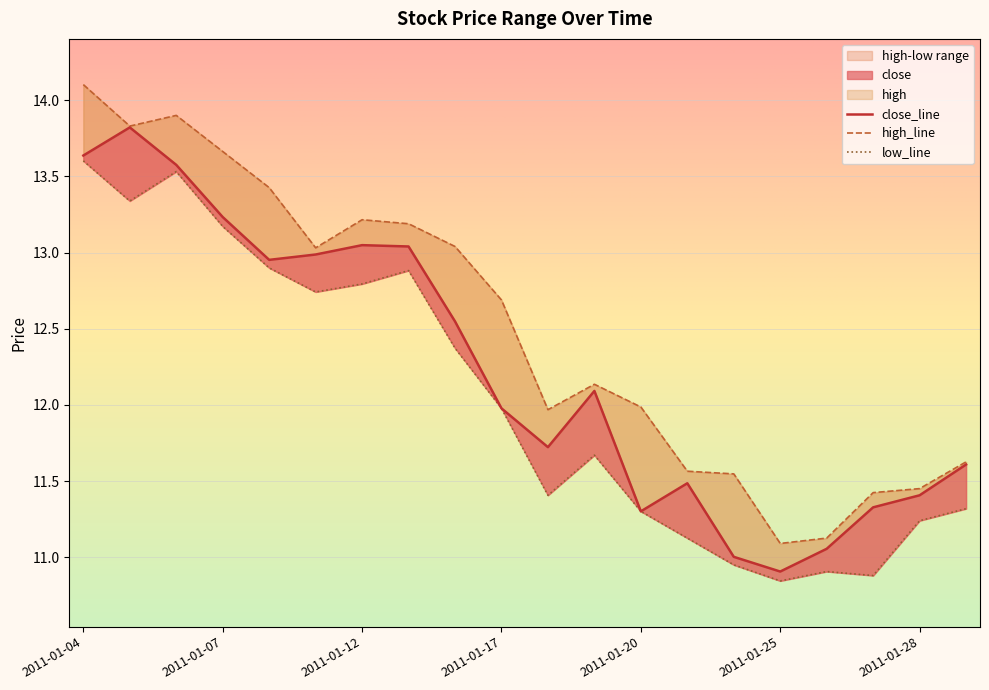

Is the value of close at 2011-01-25 greater than the value of high at 2011-01-14?

No